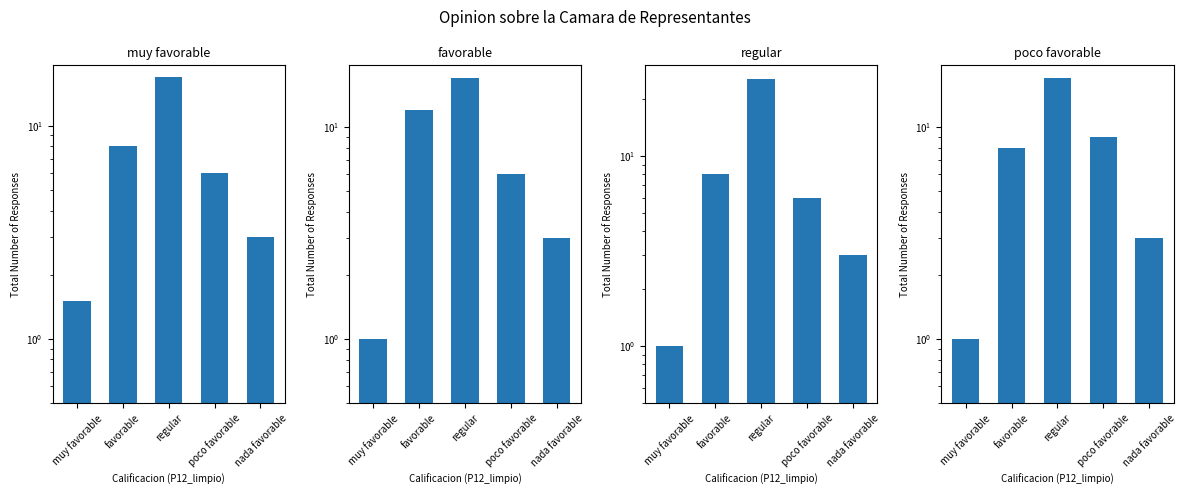

Which series has the largest total across all categories?

regular